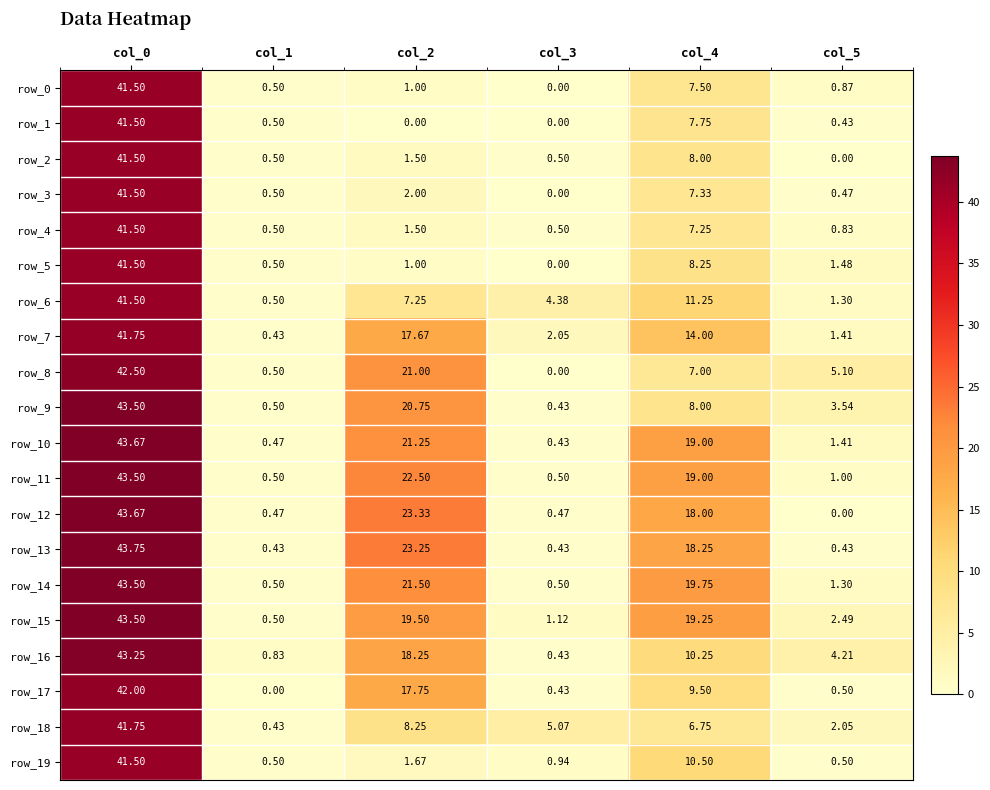

Is the value of row_19 at col_2 greater than the value of row_15 at col_3?

Yes